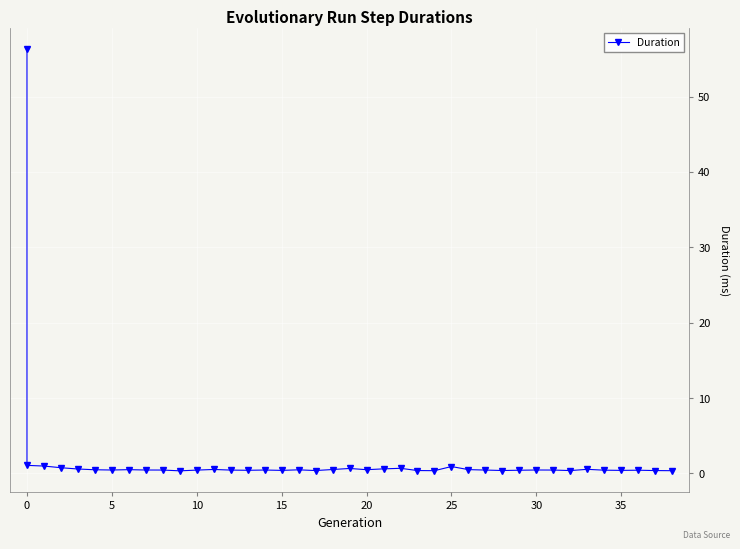

What is the difference between the maximum and minimum values?

55.9